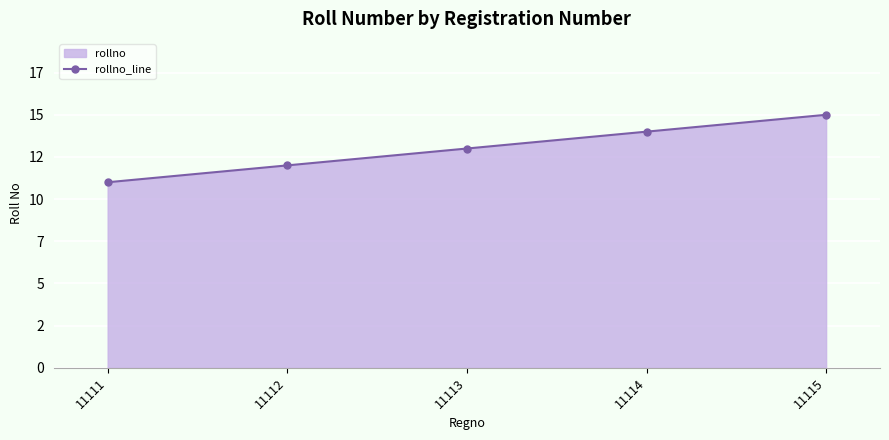

Between 11114 and 11112, which is larger?

11114